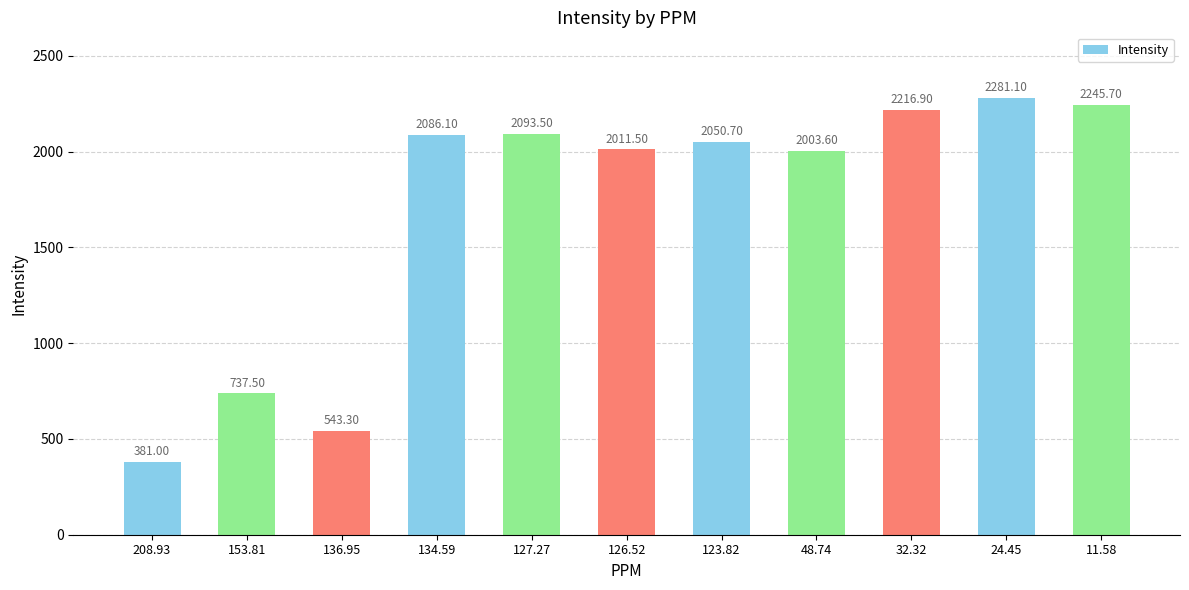

Between 208.93 and 136.95, which is larger?

136.95